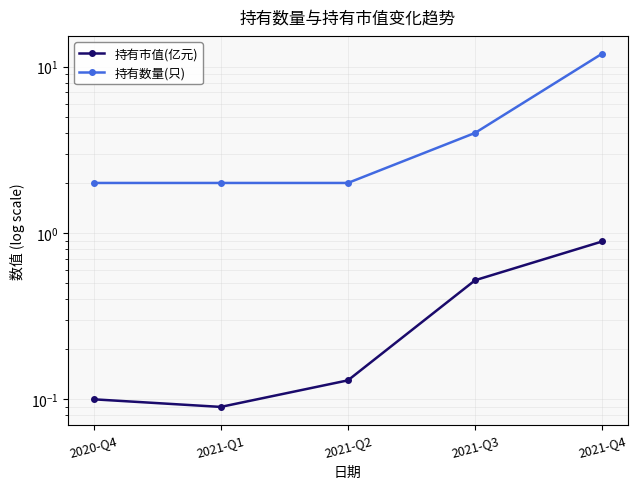

True or false: 持有市值(亿元) has a value of 0.2 at 2021-Q4.

False